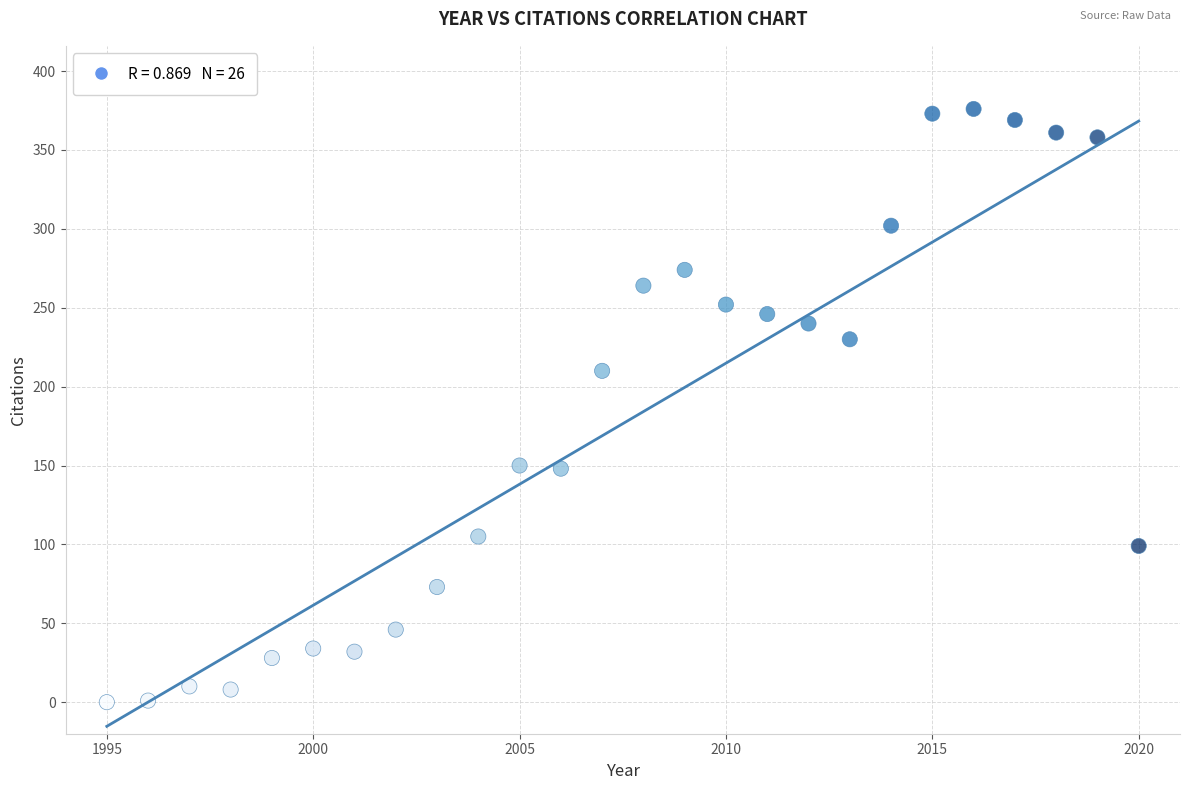

What is the range of Y values (max minus min)?

376